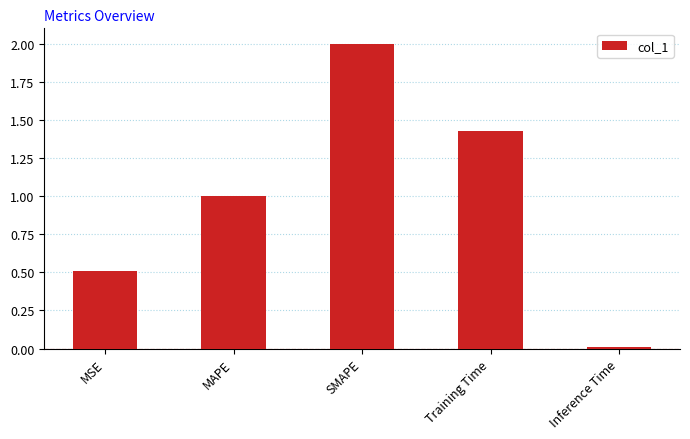

Between Training Time and Inference Time, which is larger?

Training Time